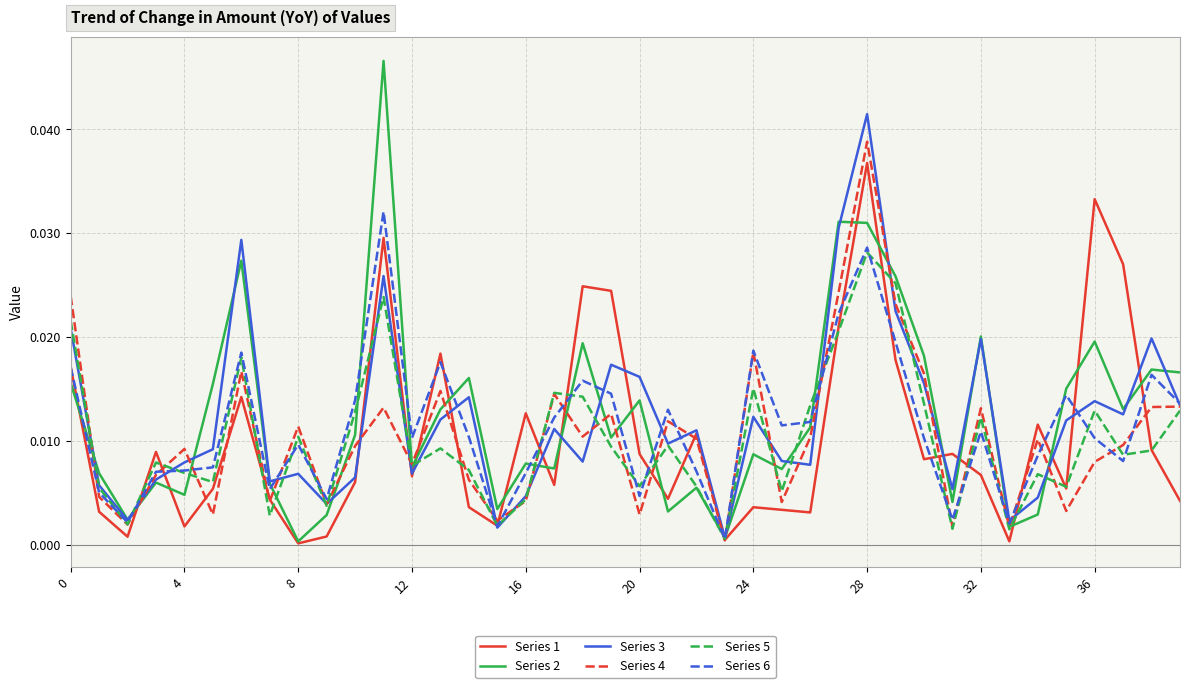

True or false: Series 1 has more than 1 points higher than both neighbors.

True